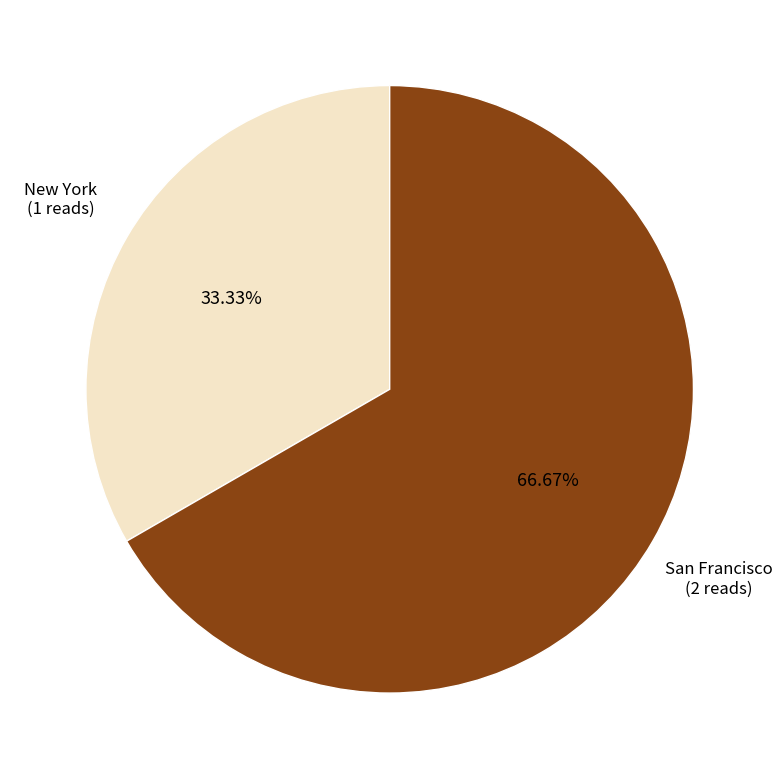

Rank the categories by value from highest to lowest.

San Francisco, New York